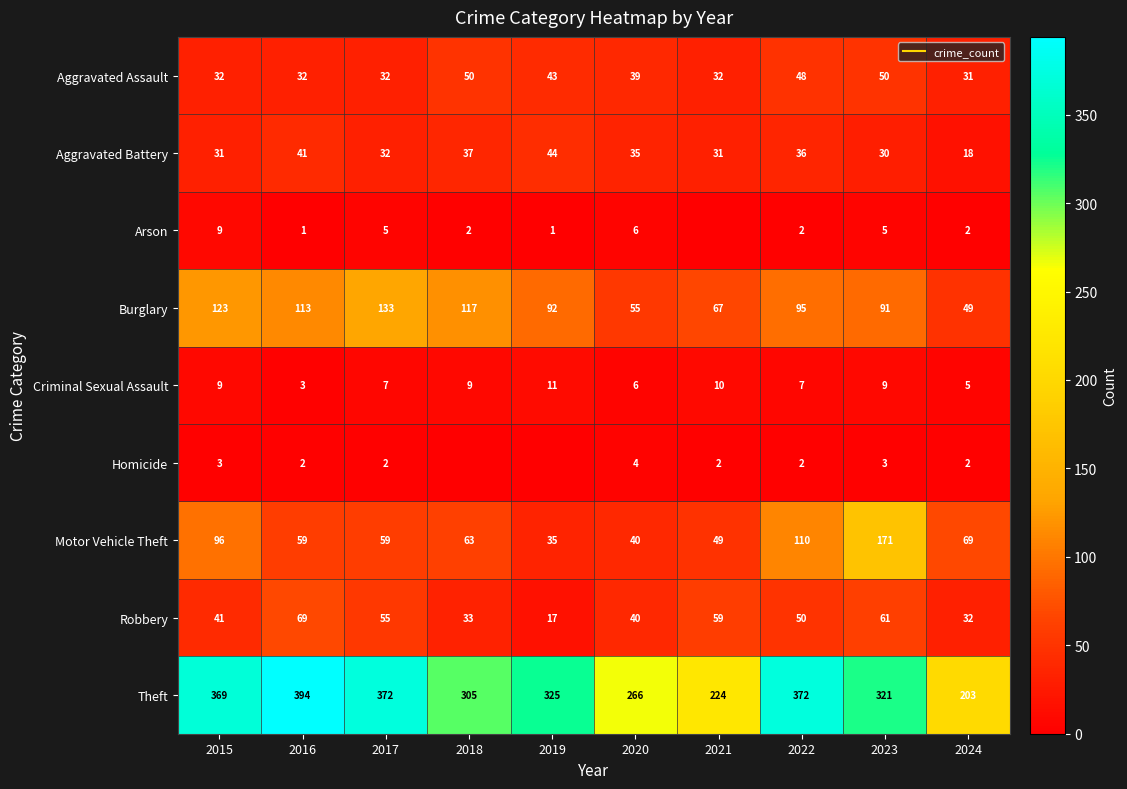

What is the minimum value for Motor Vehicle Theft?

35